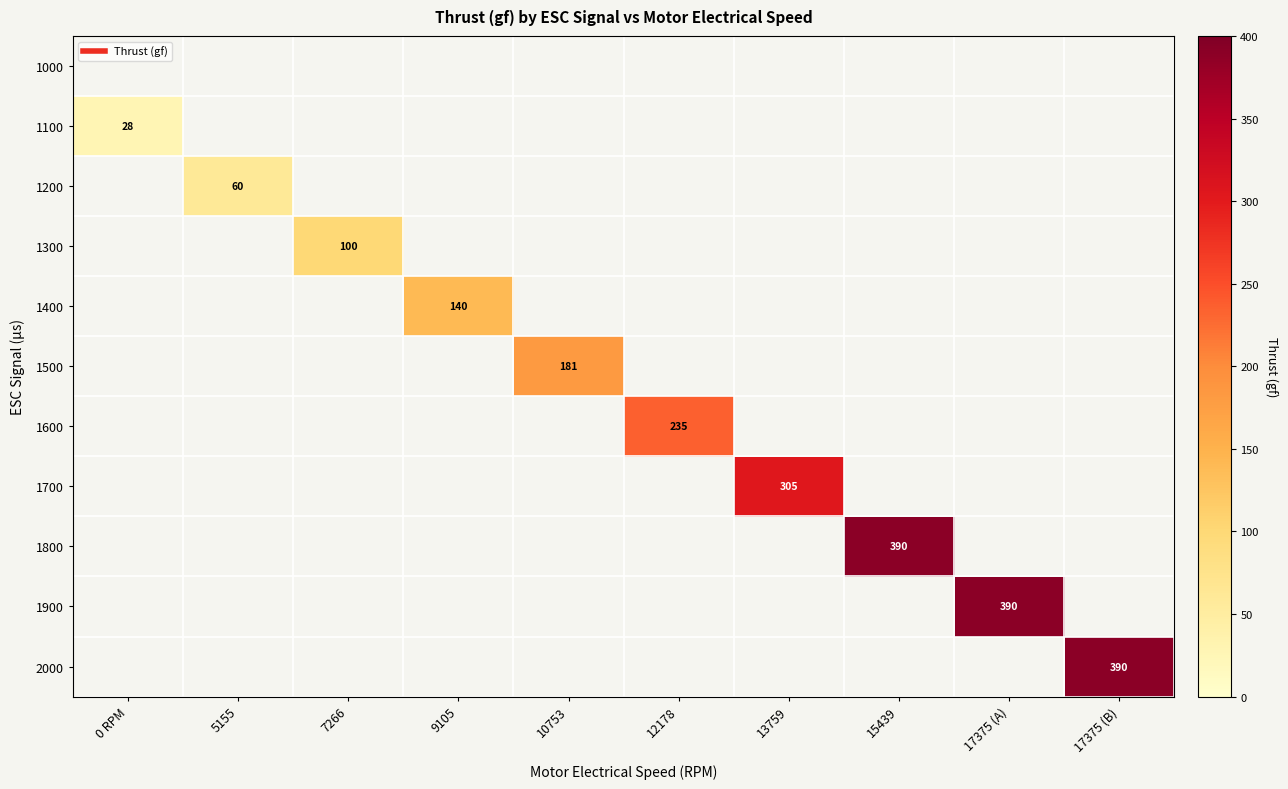

At which label is 1100 closest to 27?

0 RPM